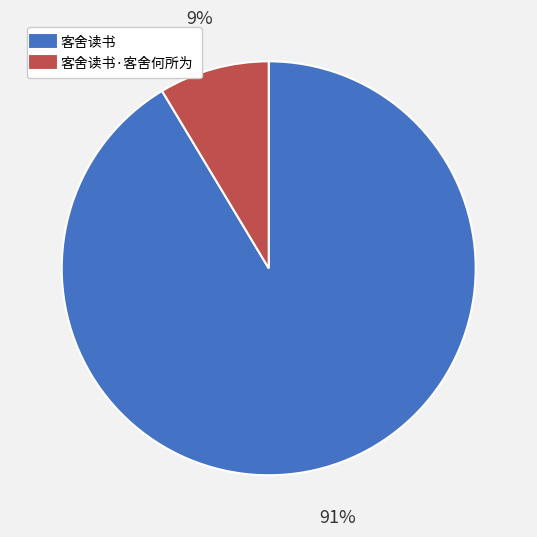

How many segments does this pie chart have?

2